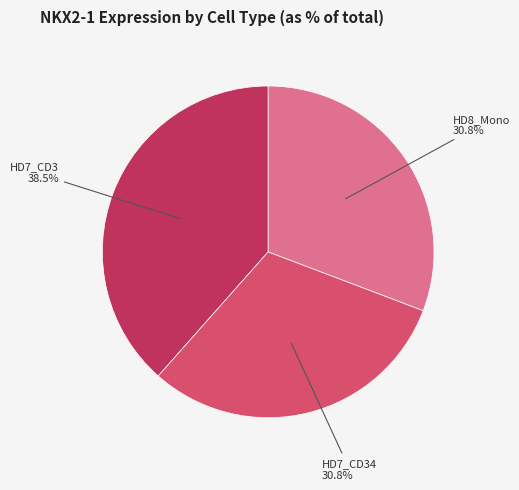

What is the total percentage of HD7_CD3 and HD7_CD34?

69.2%